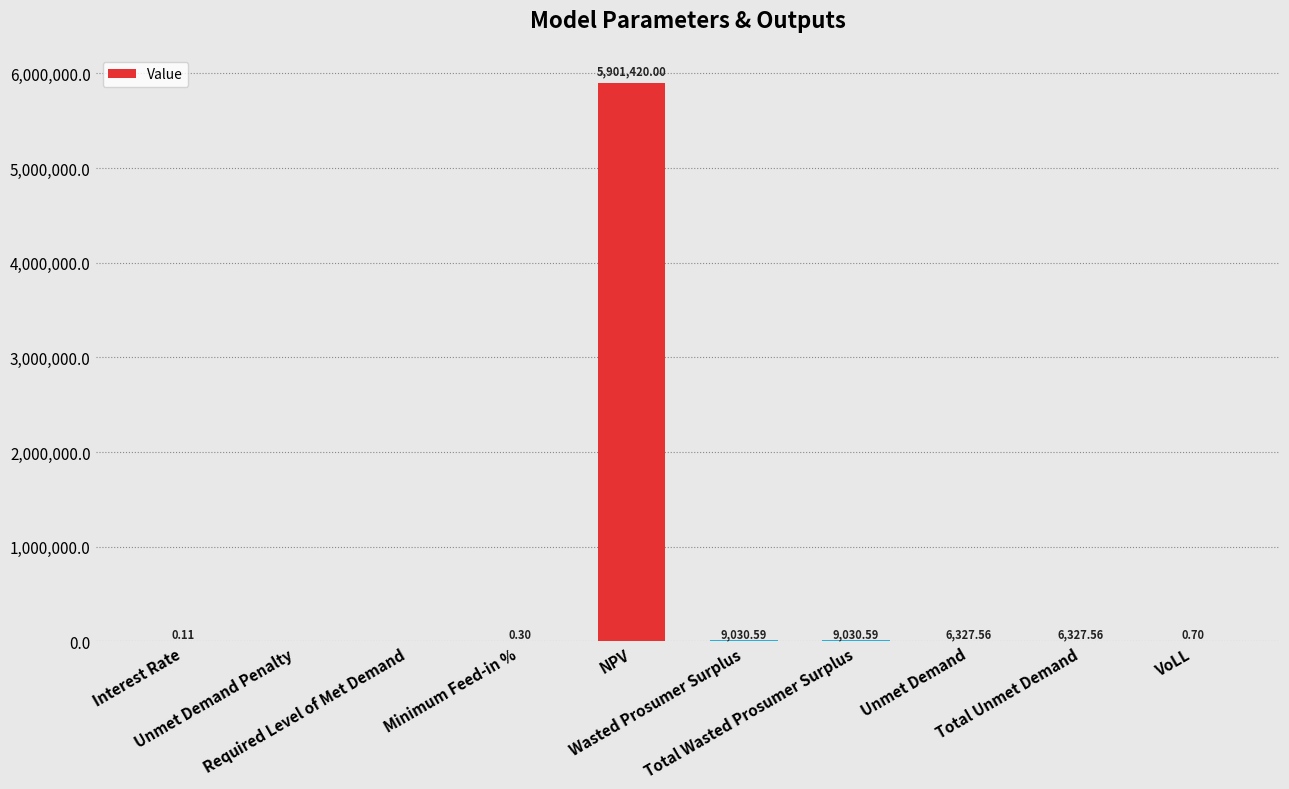

Which has a higher value, Total Wasted Prosumer Surplus or NPV?

NPV